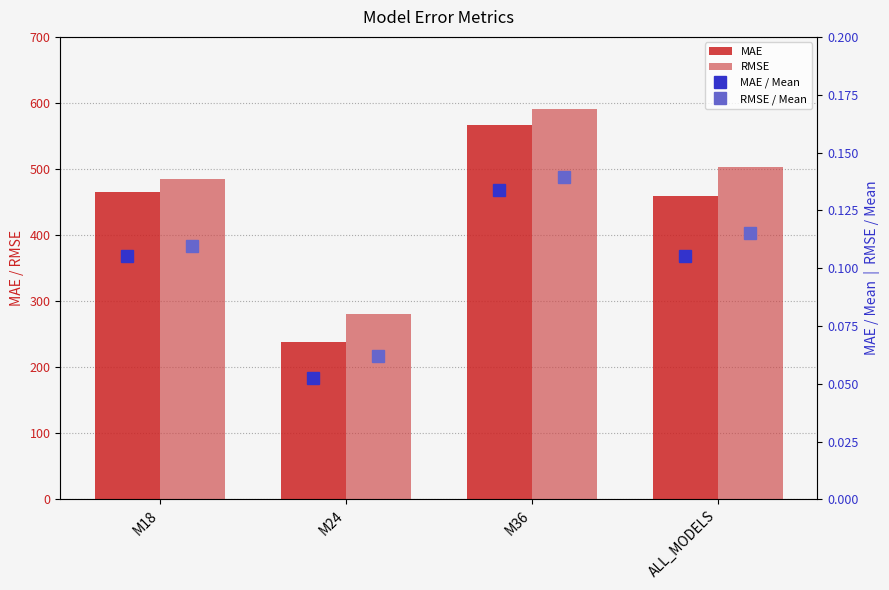

Is it true that MAE / Mean equals 0.1 at M24?

False